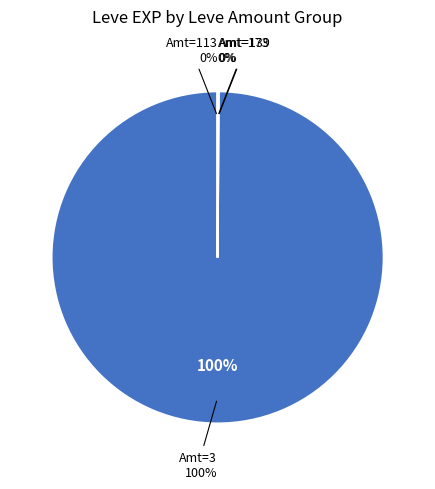

To the nearest percent, what is the average slice percentage?

8%